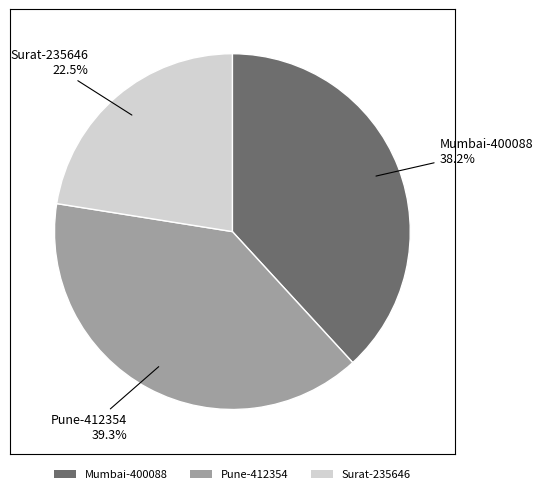

To the nearest percent, what percentage of the pie is Mumbai-400088?

38%